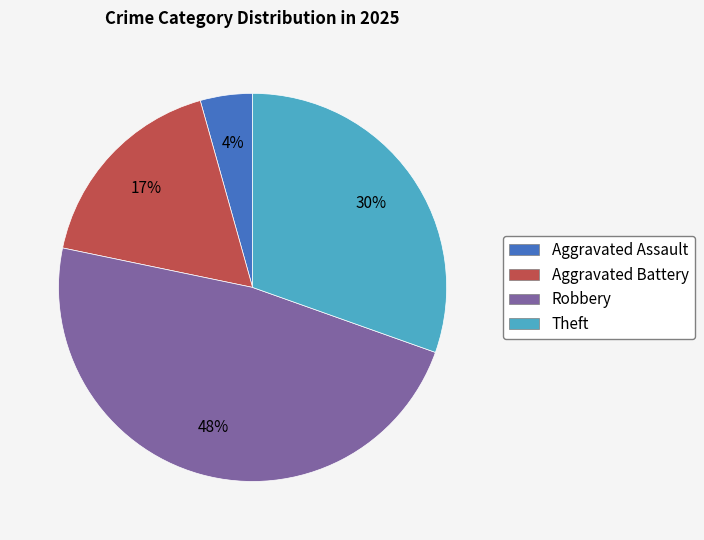

True or false: Aggravated Assault accounts for 4% of the total.

True